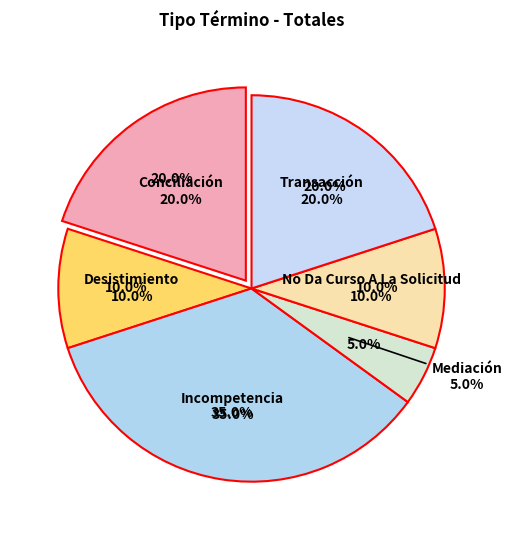

To the nearest percent, what is the combined percentage of Mediación and No Da Curso A La Solicitud?

15%